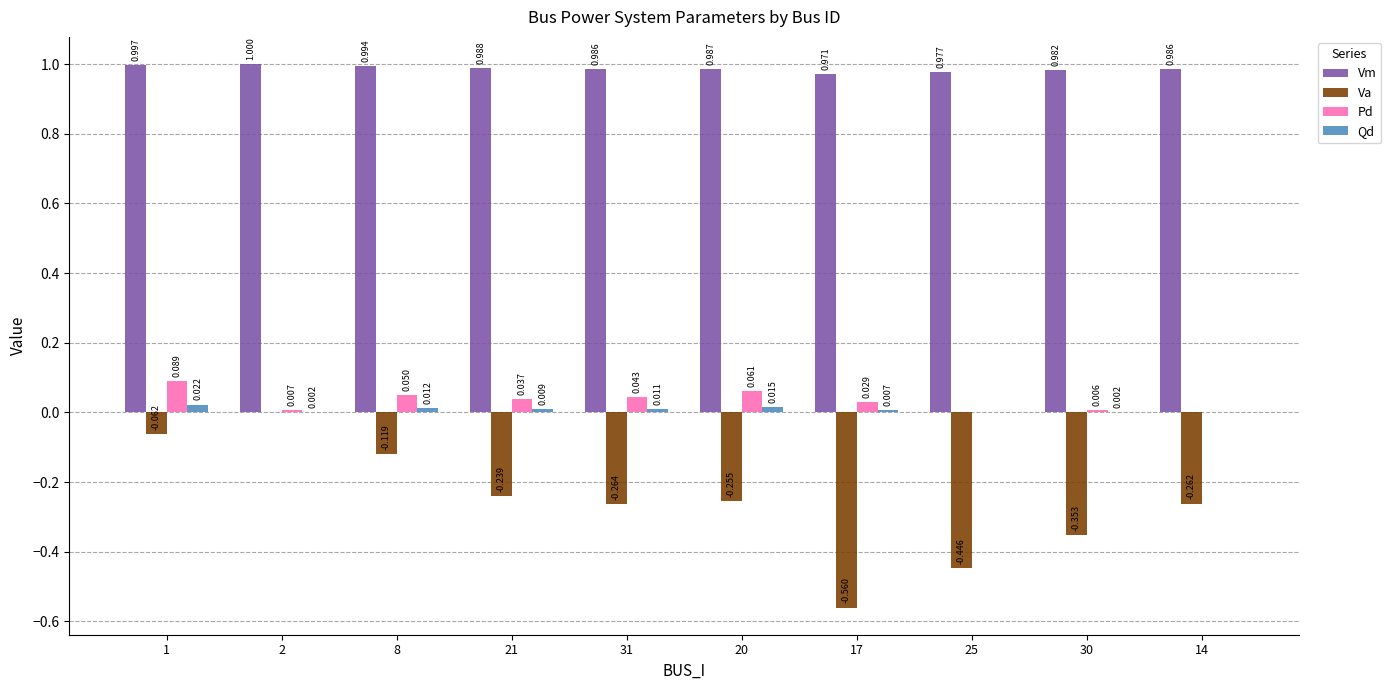

Is the value of Pd at 2 greater than the value of Qd at 8?

No